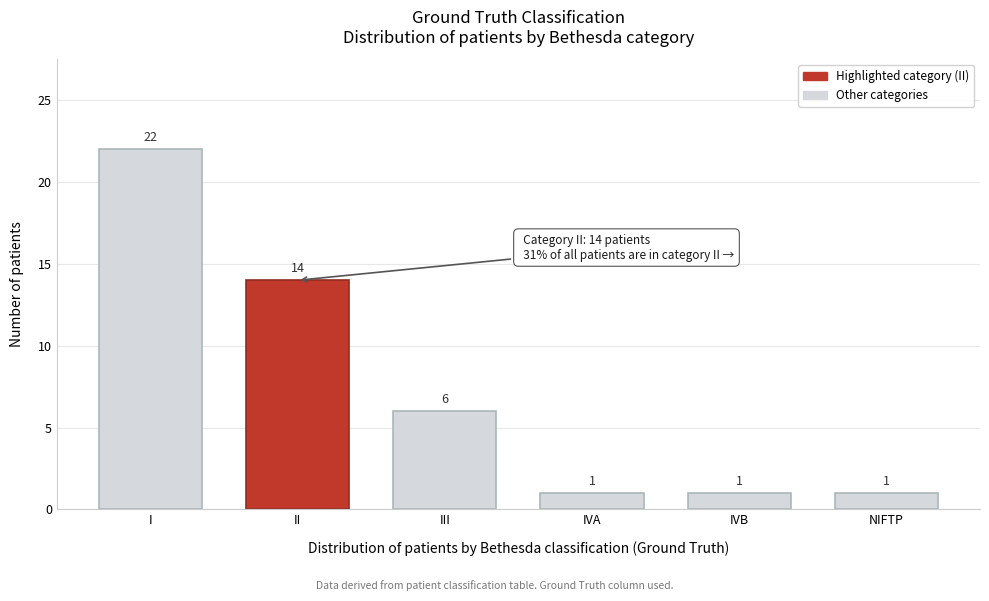

Reading left to right, what are all the values shown in this chart?

22	14	6	1	1	1